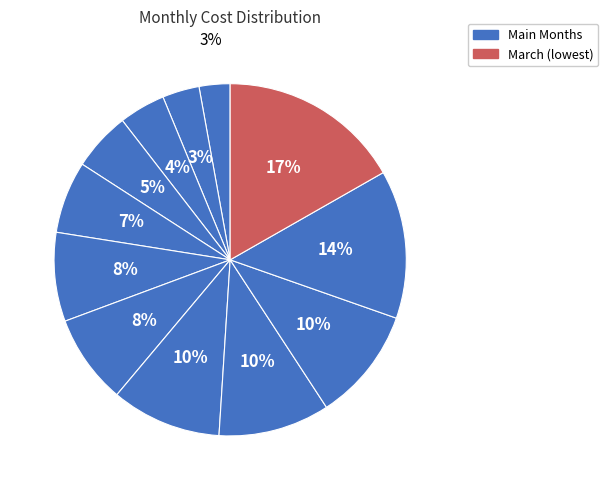

Is there a majority slice in this chart?

No